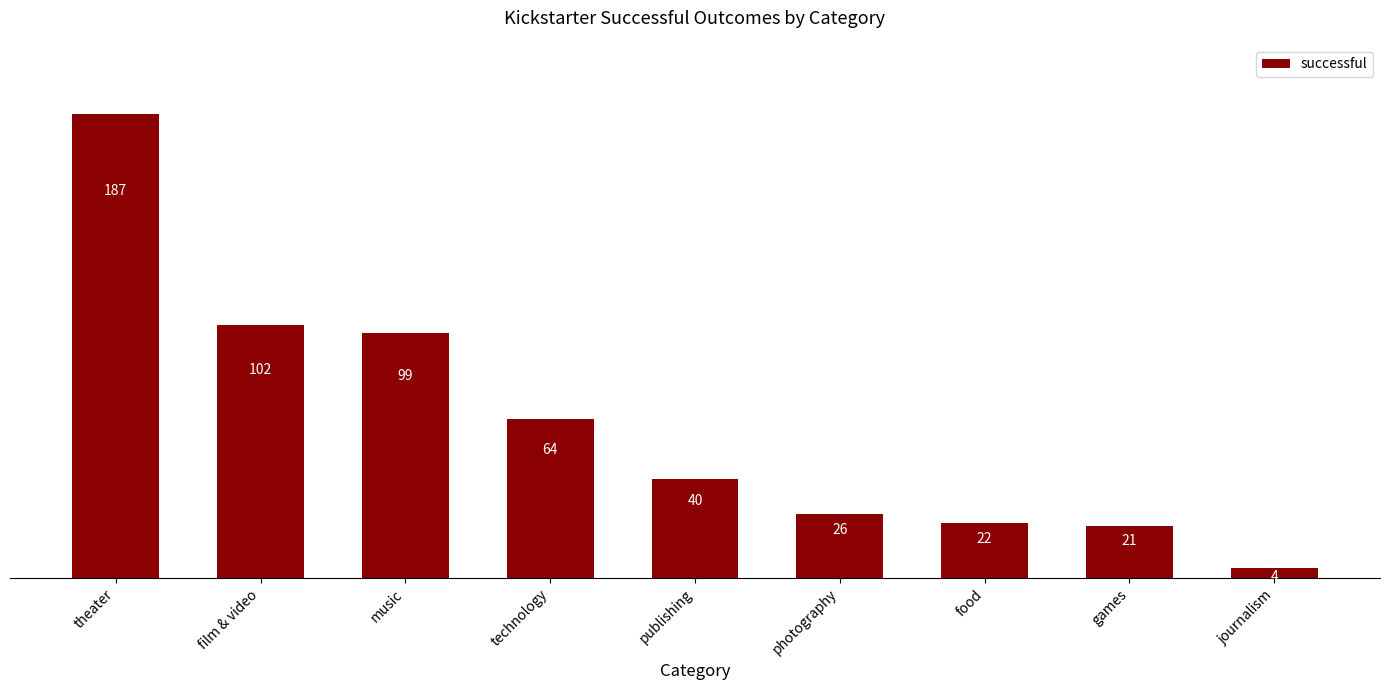

What is the difference between the maximum and minimum values?

183